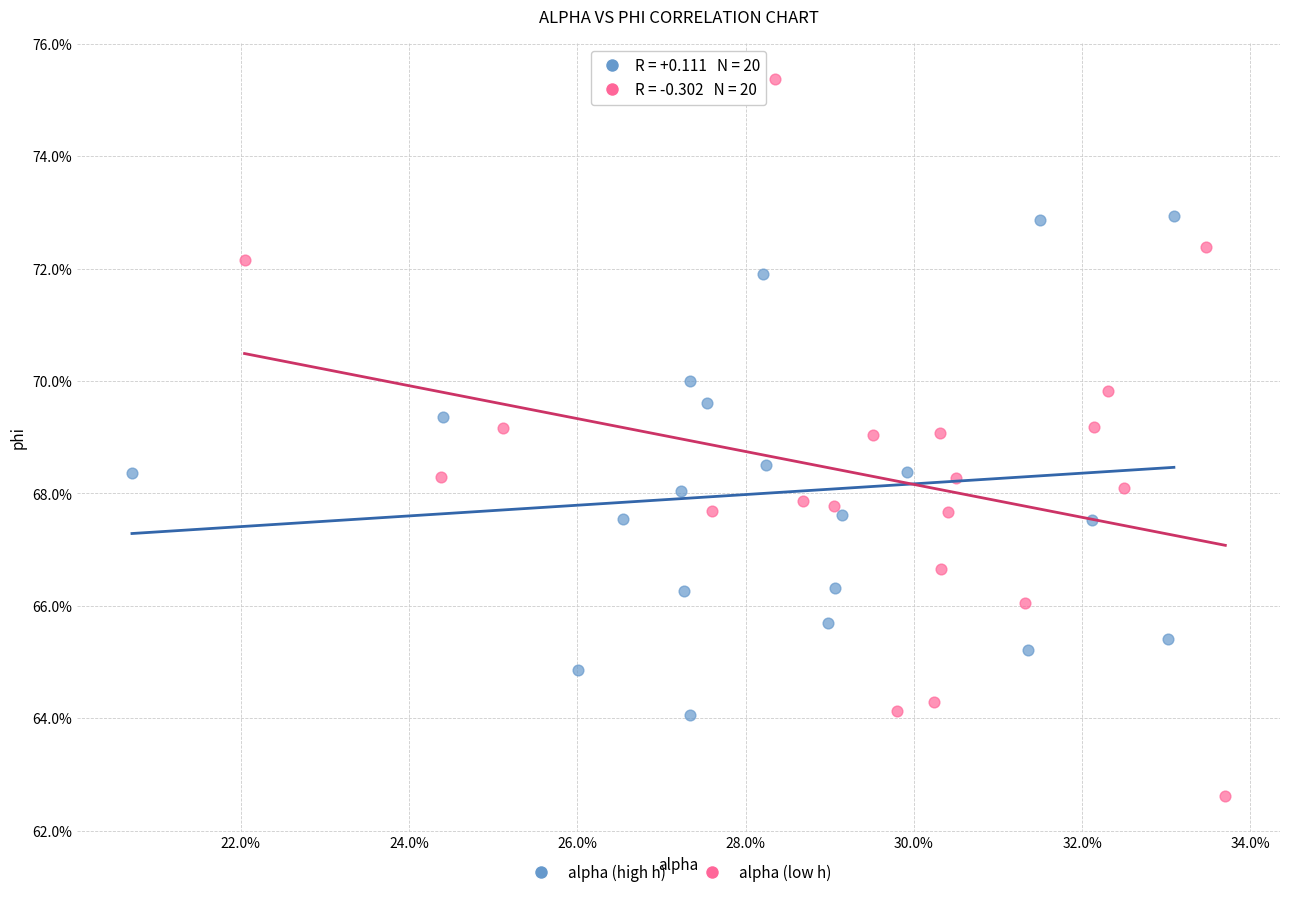

Which series reaches the maximum Y coordinate?

alpha (low h)